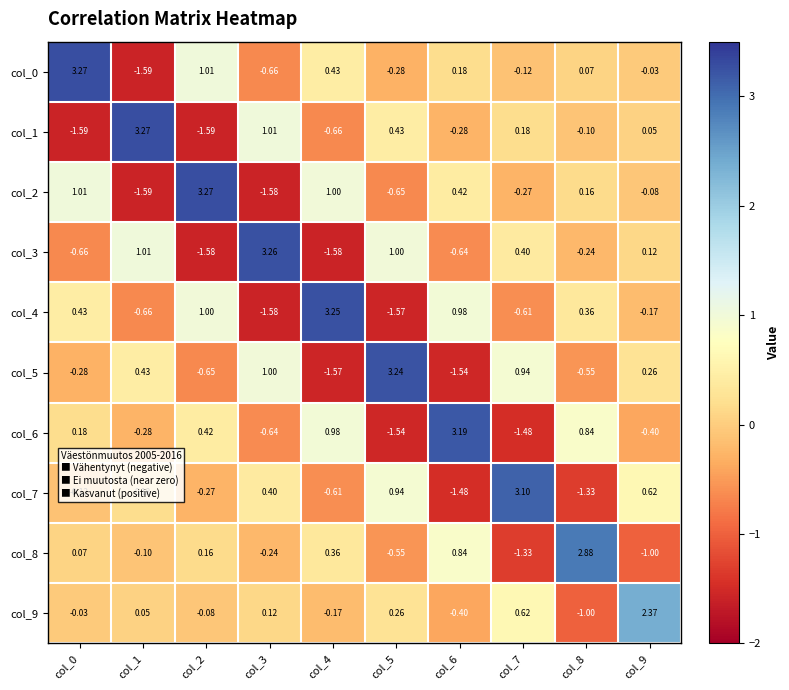

How many data points does each series have?

10